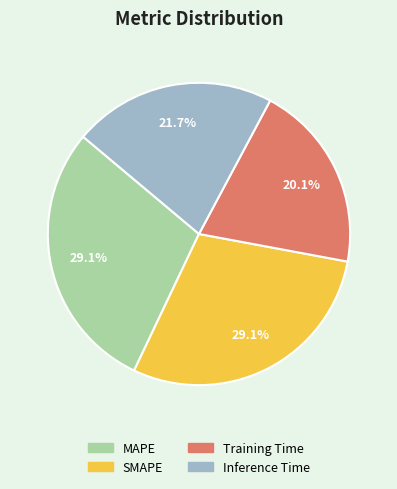

Combined, do Training Time and SMAPE account for over 50%?

No